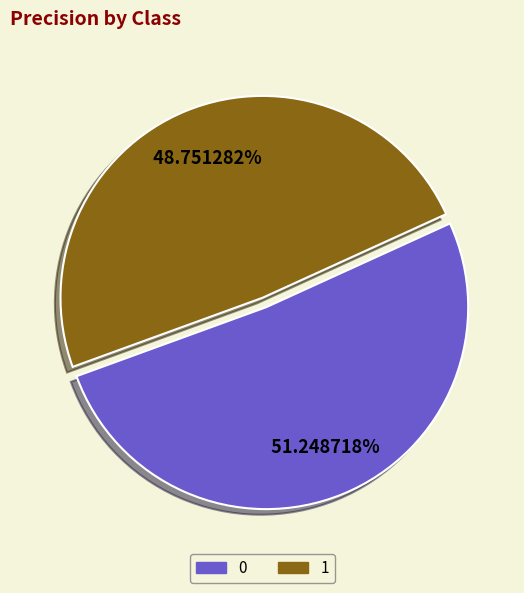

True or false: 1 accounts for 49% of the total.

True